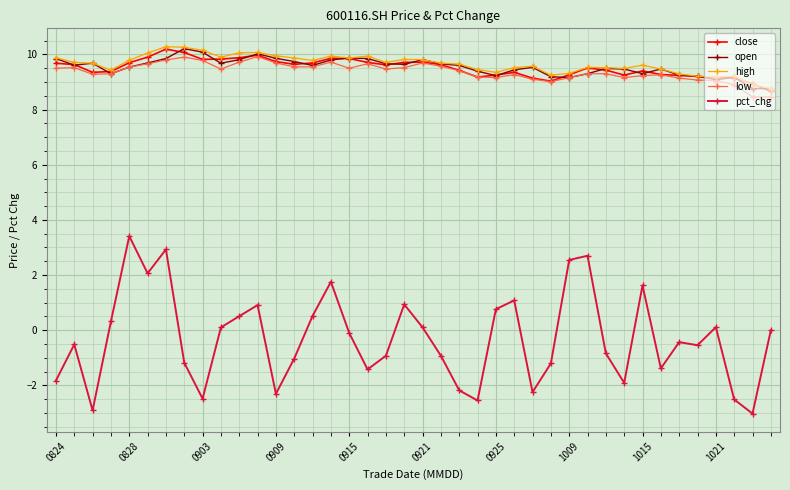

What is the sum of all high values?

385.9